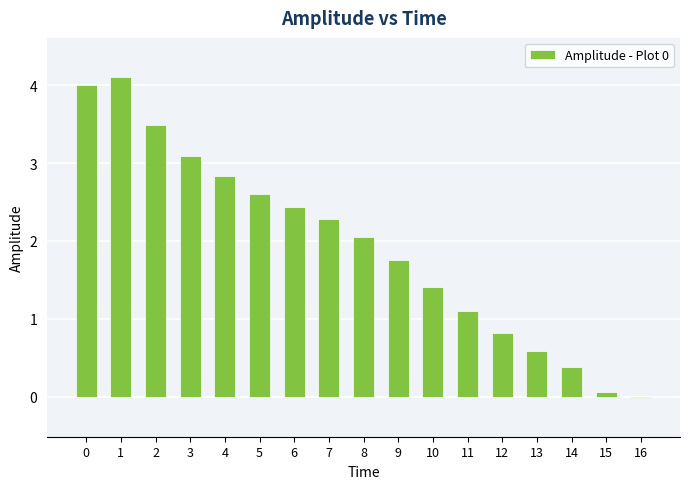

Approximately how many times larger is the value at 0 compared to 11?

3.6